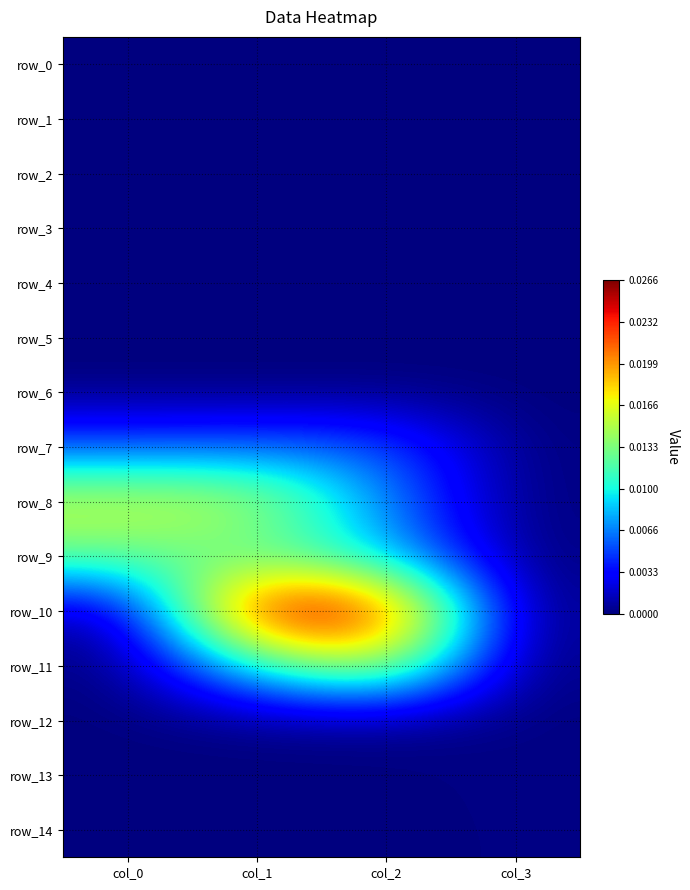

At which category is the sum across all series the highest?

col_1